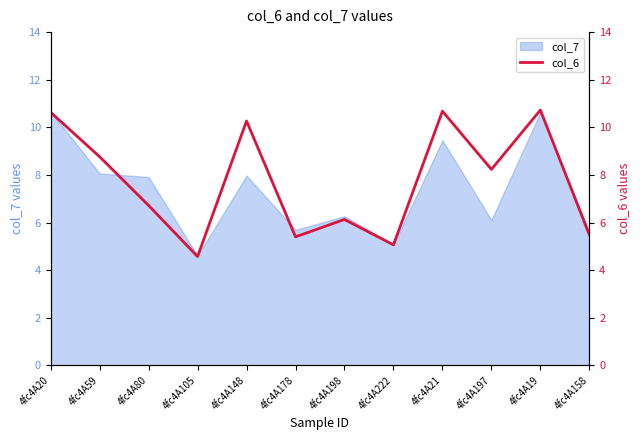

Which category has the highest value across all series?

4fc4A19